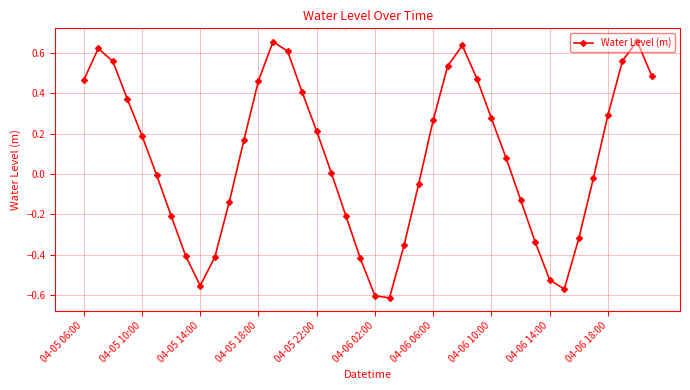

What is the sum of all values?

3.1